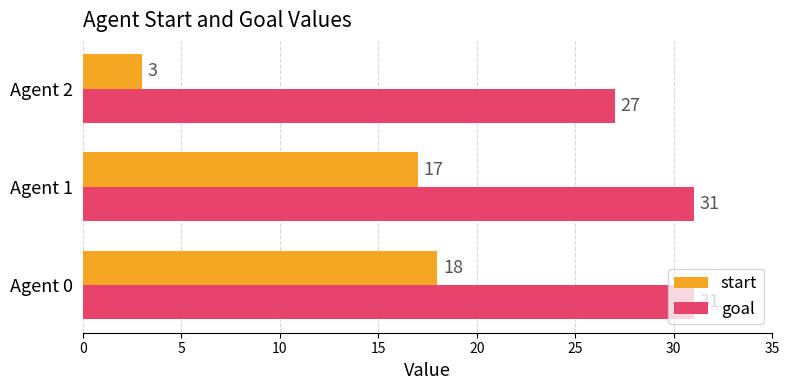

Rank the series at Agent 1 from highest to lowest value.

goal, start